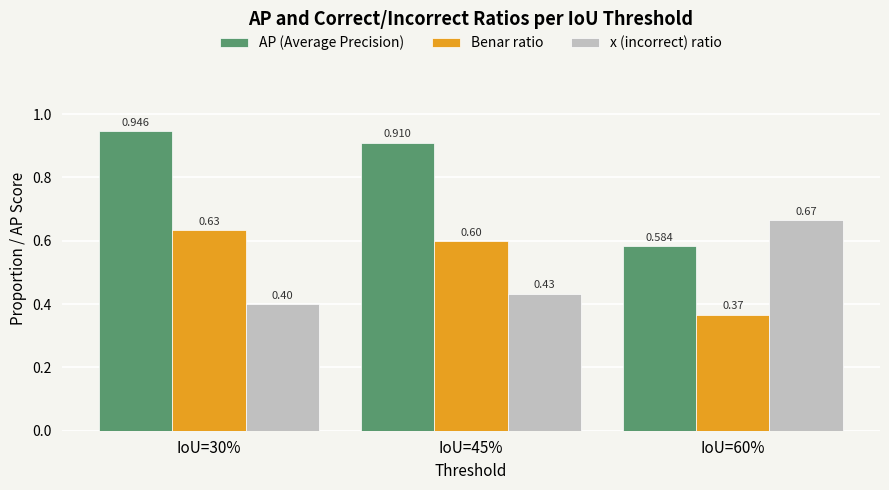

Is the value of x (incorrect) ratio at IoU=30% greater than the value of Benar ratio at IoU=60%?

Yes